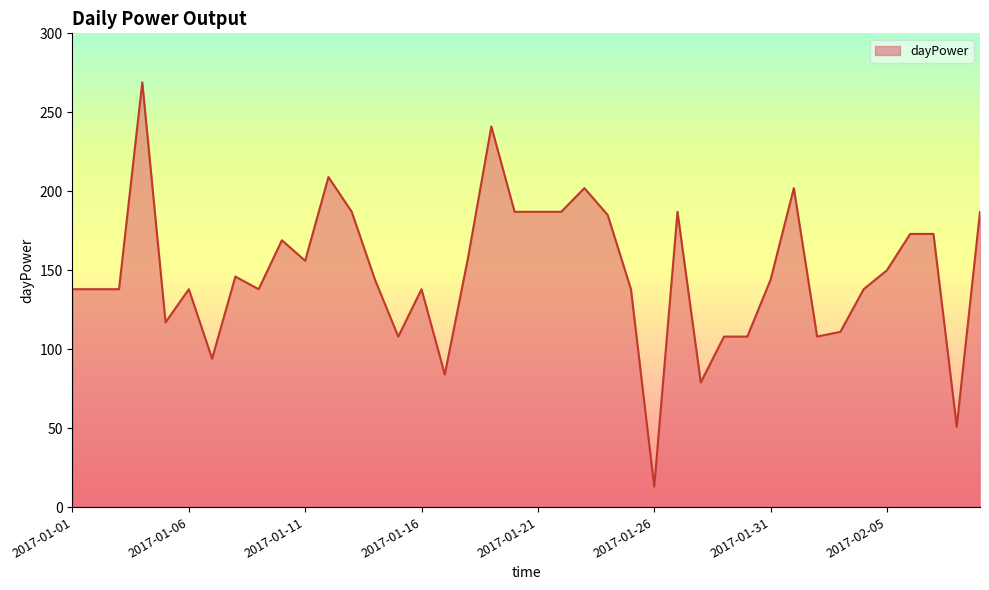

What is the difference between the maximum and minimum values?

256